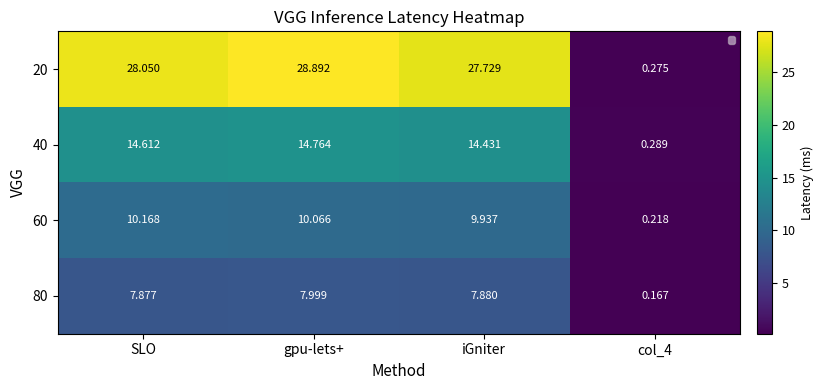

The 20 series shows 27.7 at iGniter. True or false?

True